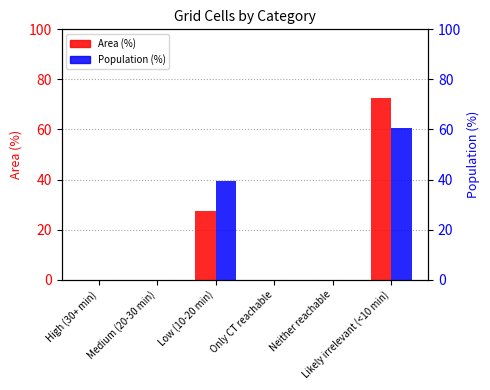

Is the value of Population (%) at Likely irrelevant (<10 min) greater than the value of Area (%) at Neither reachable?

Yes